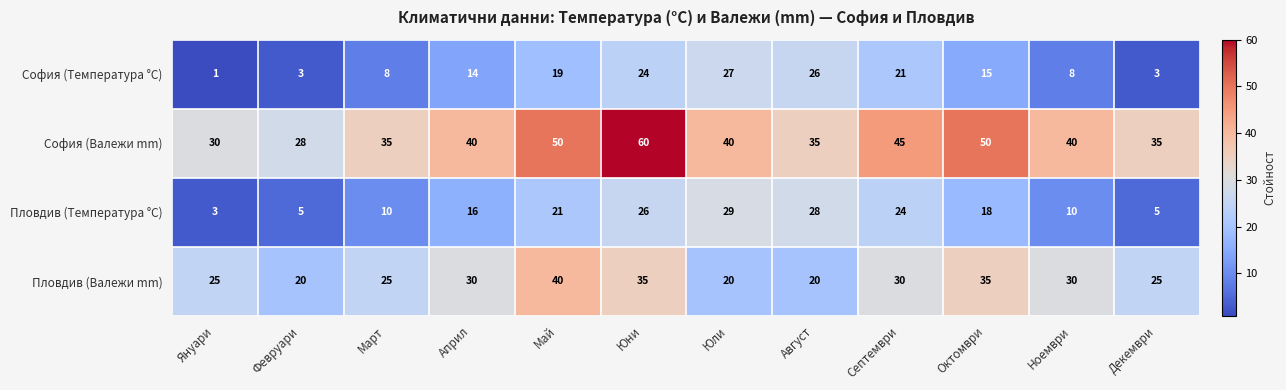

At Февруари, list the series in order from largest to smallest.

София (Валежи mm), Пловдив (Валежи mm), Пловдив (Температура °C), София (Температура °C)